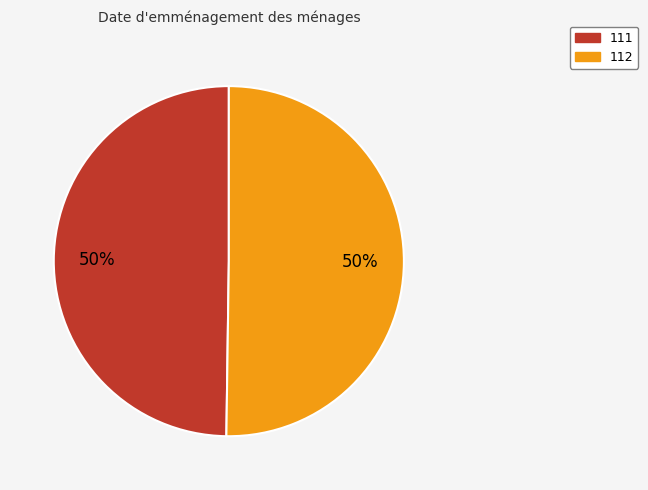

To the nearest percent, what is the average slice percentage?

50%